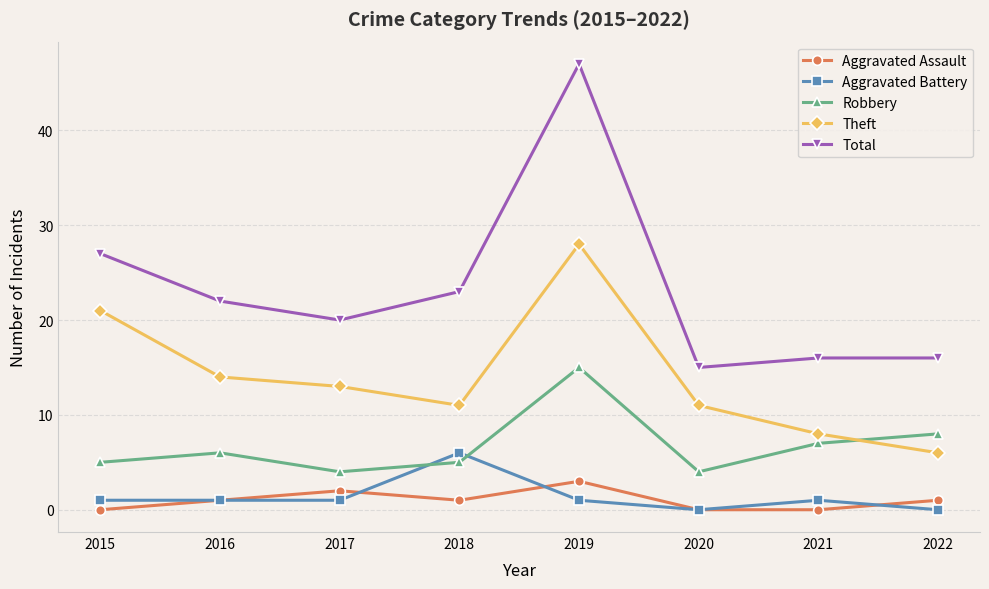

What is the spread (max minus min) of values at 2018?

22